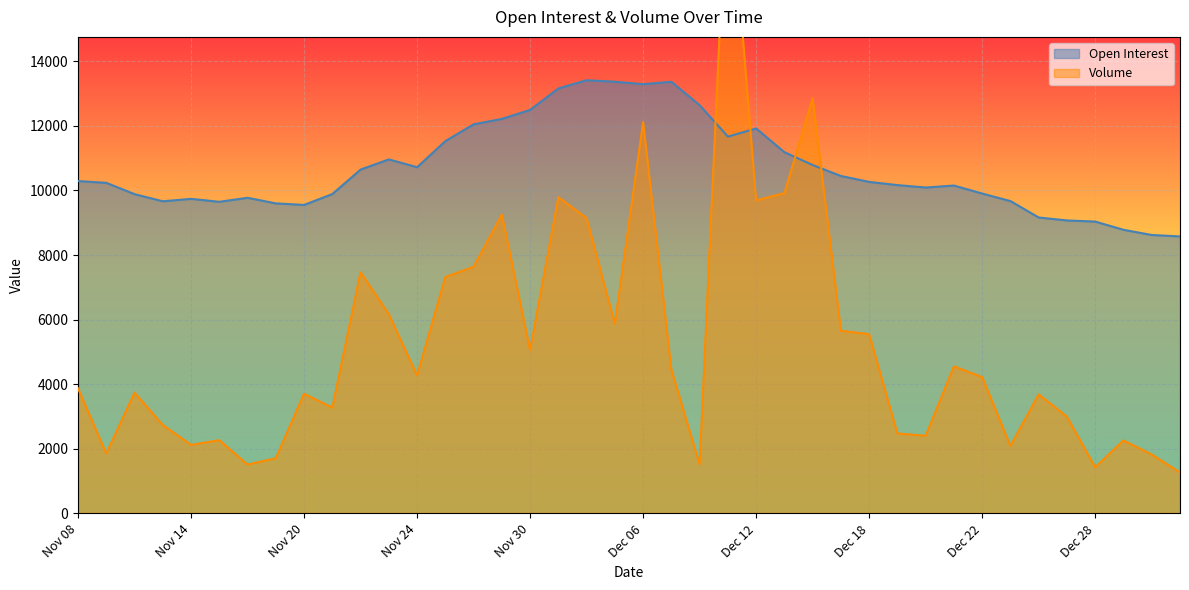

What is the maximum value for Open Interest?

13411